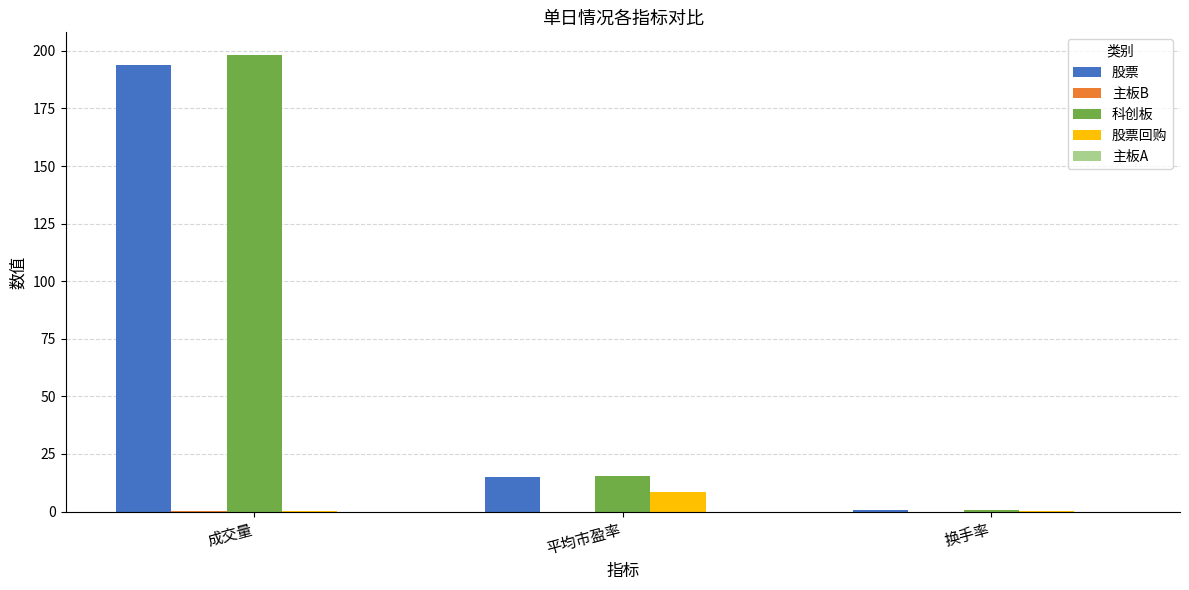

The value of 股票 at 平均市盈率 is 14.9. True or false?

True